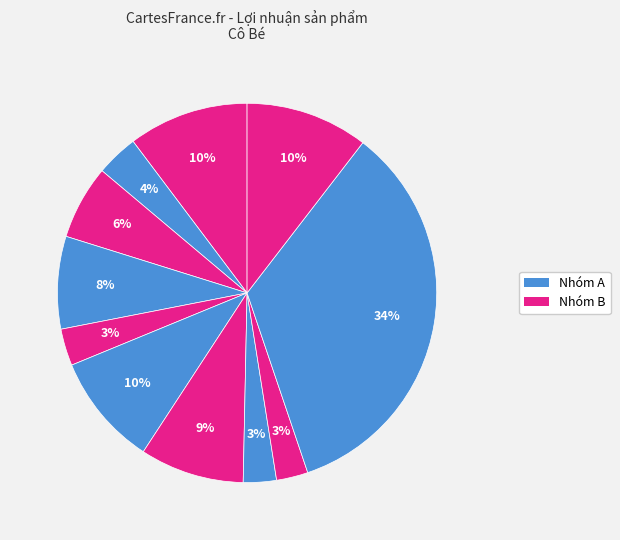

Count the number of slices in the pie.

11